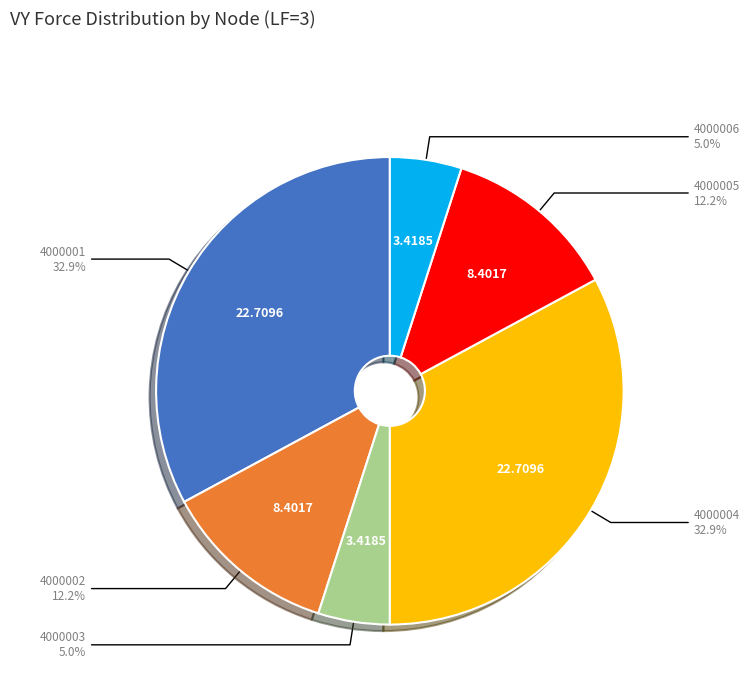

Approximately how many times larger is the value at 4000006 compared to 4000005?

0.4